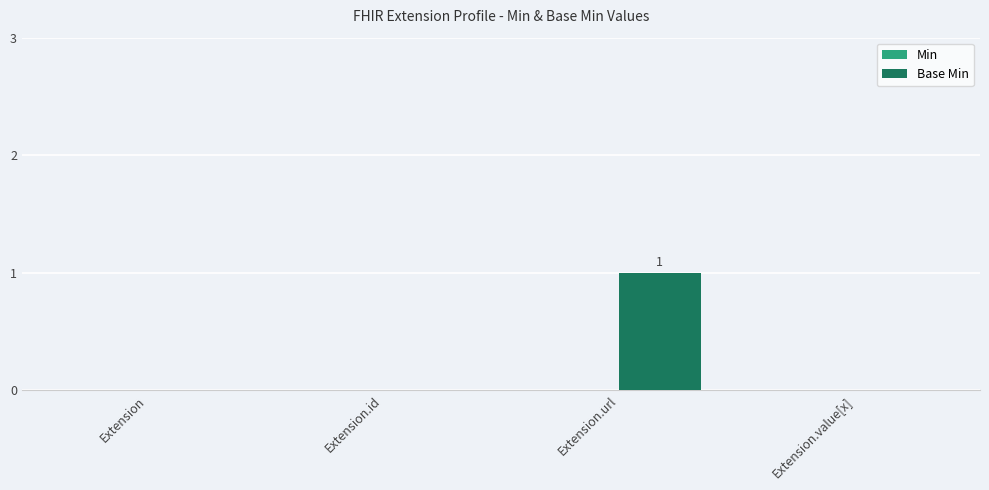

What is the change in value from Extension to Extension.url?

+1